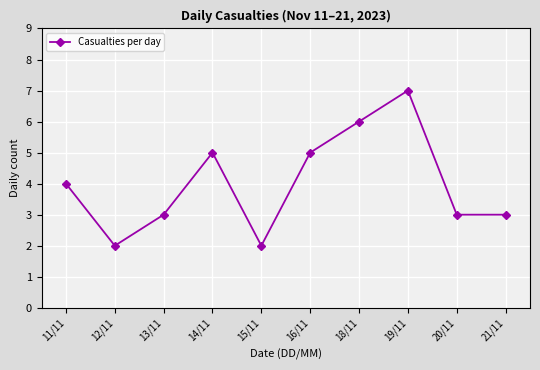

Does the chart have visible grid lines?

Yes